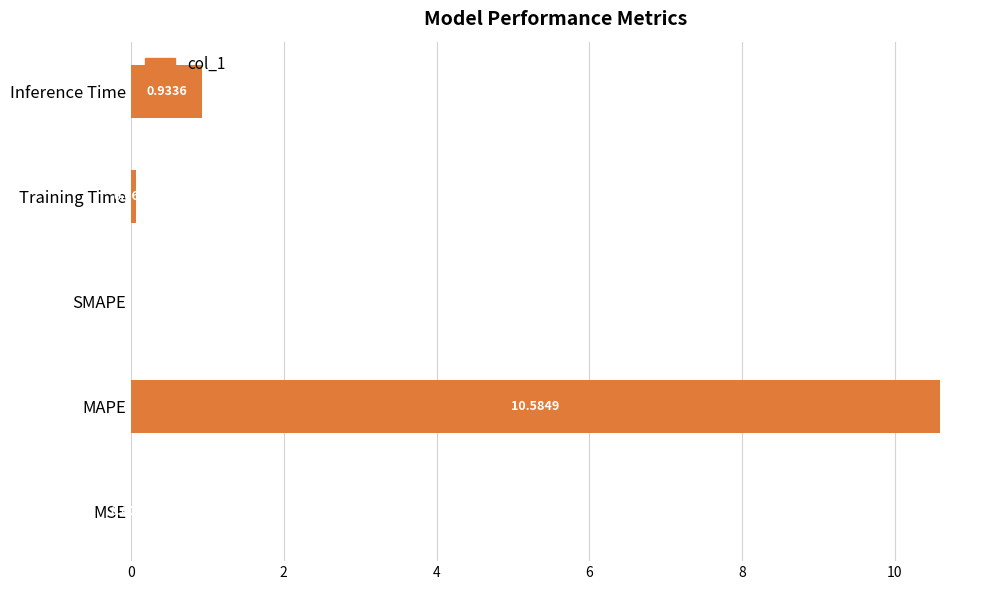

Which has a higher value, MAPE or MSE?

MAPE